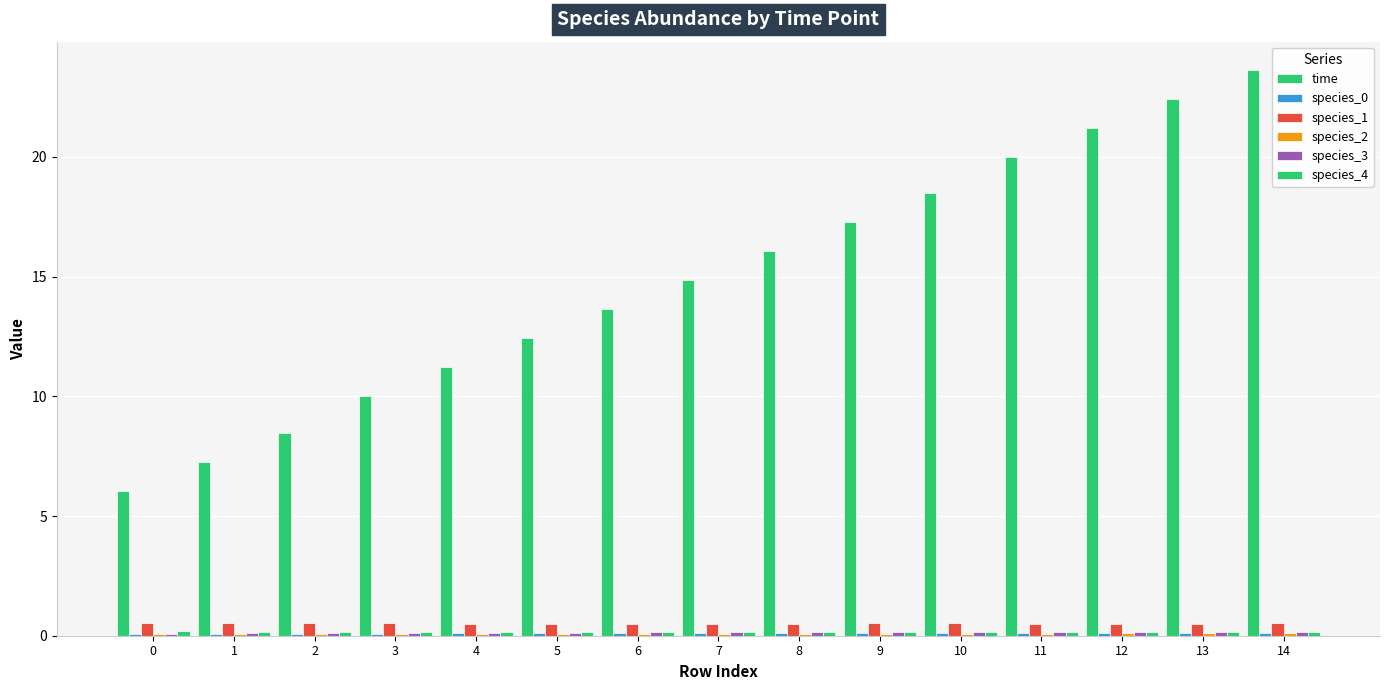

What is the total value across all series at 3?

11.0